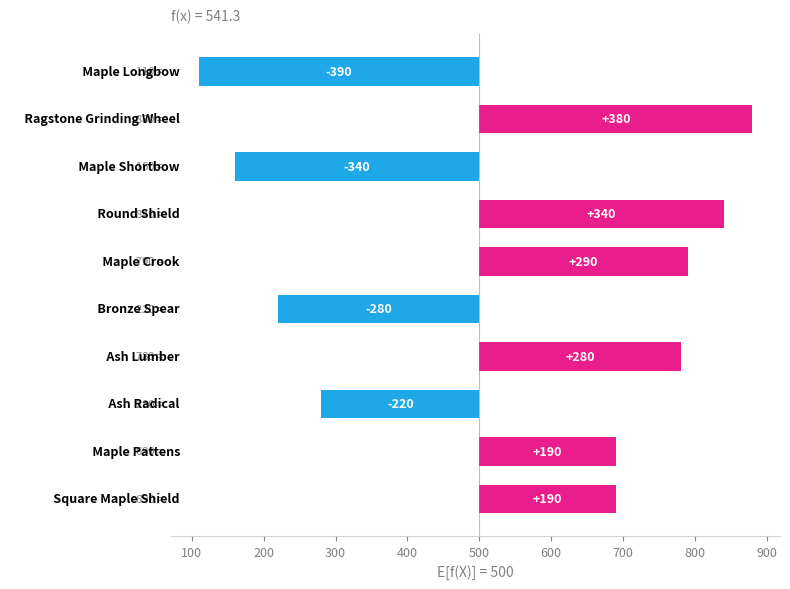

Does the chart contain stacked bars?

No